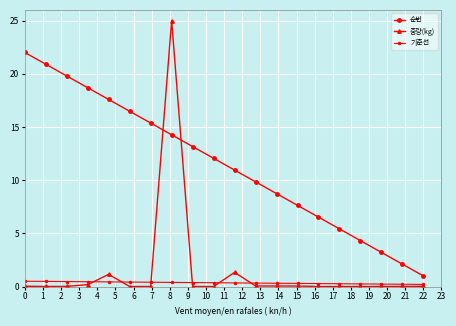

How many lines are shown in the chart?

3